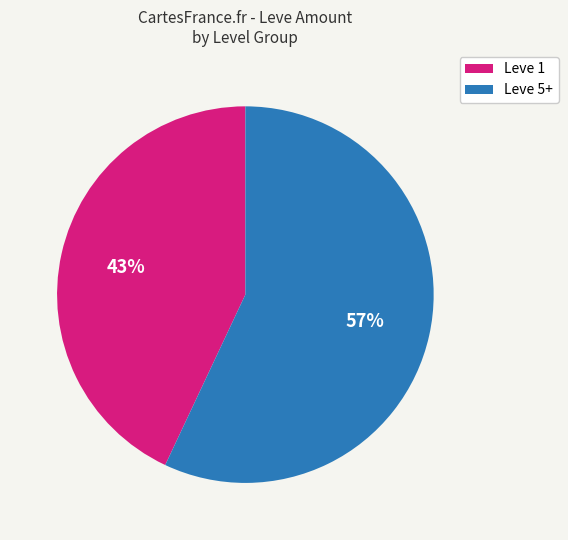

To the nearest percent, what is the average slice percentage?

50%